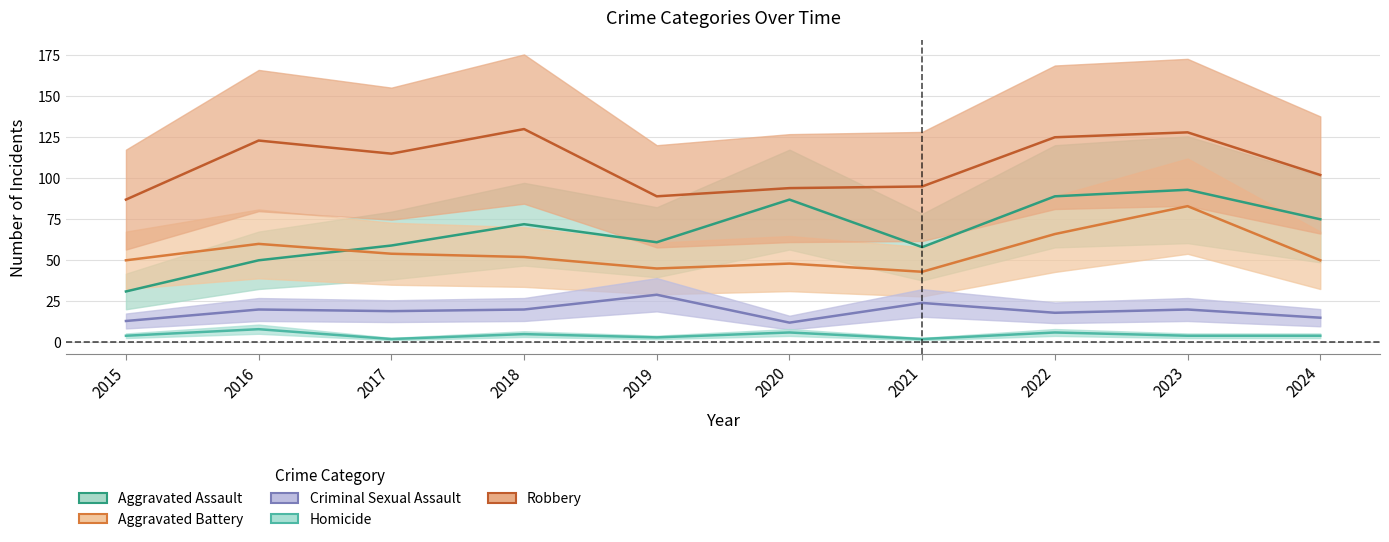

Which series changed the most between 2020 and 2024?

Aggravated Assault